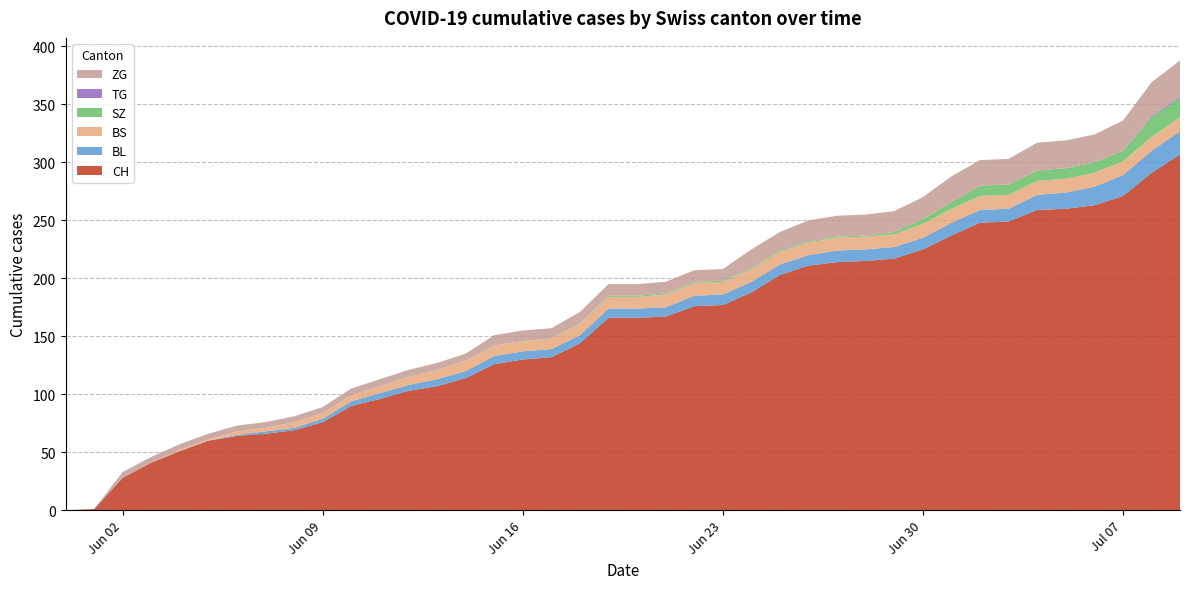

Reading left to right, transcribe all the data shown in this chart.

CH: CH=0	BL=1	BS=28	SZ=41	TG=51	ZG=60	6=64	7=66	8=69	9=76	10=90	11=96	12=103	13=107	14=114	15=126	16=130	17=132	18=144	19=166	20=166	21=167	22=176	23=177	24=188	25=203	26=211	27=214	28=215	29=217	30=225	31=237	32=248	33=249	34=259	35=260	36=263	37=271	38=291	39=307
BL: CH=0	BL=0	BS=0	SZ=0	TG=0	ZG=0	6=1	7=2	8=2	9=3	10=4	11=5	12=5	13=6	14=6	15=7	16=7	17=7	18=7	19=8	20=8	21=8	22=9	23=9	24=9	25=9	26=9	27=10	28=10	29=10	30=10	31=11	32=11	33=11	34=13	35=14	36=16	37=18	38=19	39=20
BS: CH=0	BL=0	BS=0	SZ=0	TG=1	ZG=1	6=3	7=3	8=5	9=5	10=5	11=6	12=7	13=8	14=9	15=9	16=9	17=9	18=10	19=10	20=10	21=11	22=11	23=11	24=11	25=11	26=11	27=11	28=11	29=11	30=12	31=12	32=12	33=12	34=12	35=12	36=12	37=12	38=12	39=12
SZ: CH=0	BL=0	BS=0	SZ=0	TG=0	ZG=0	6=0	7=0	8=0	9=0	10=0	11=0	12=0	13=0	14=0	15=0	16=0	17=0	18=0	19=1	20=1	21=1	22=1	23=1	24=1	25=1	26=1	27=1	28=1	29=2	30=4	31=6	32=9	33=9	34=9	35=9	36=9	37=9	38=17	39=17
TG: CH=0	BL=0	BS=0	SZ=0	TG=0	ZG=0	6=0	7=0	8=0	9=0	10=0	11=0	12=0	13=0	14=0	15=0	16=0	17=0	18=0	19=0	20=0	21=0	22=0	23=0	24=0	25=0	26=0	27=0	28=0	29=0	30=0	31=0	32=0	33=0	34=0	35=0	36=0	37=0	38=1	39=1
ZG: CH=0	BL=0	BS=5	SZ=5	TG=5	ZG=5	6=5	7=5	8=5	9=5	10=6	11=6	12=6	13=6	14=6	15=9	16=9	17=9	18=10	19=10	20=10	21=10	22=10	23=10	24=16	25=16	26=18	27=18	28=18	29=18	30=19	31=22	32=22	33=22	34=24	35=24	36=24	37=26	38=29	39=31